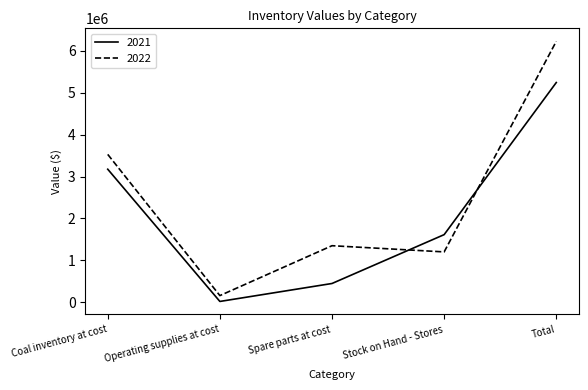

What is the sum of the 2022 values at Stock on Hand - Stores and Total?

7427856